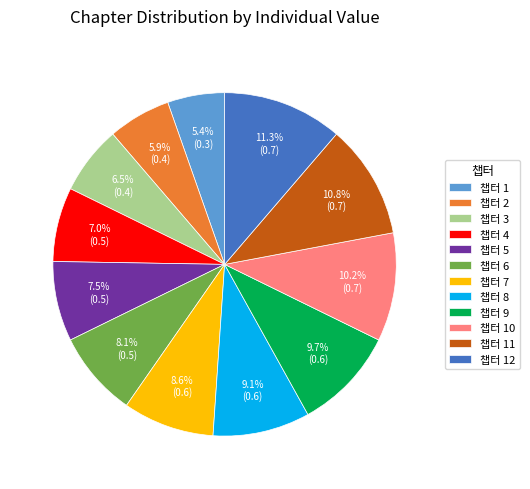

What is the ratio of the value at 챕터 3 to the value at 챕터 8?

0.7